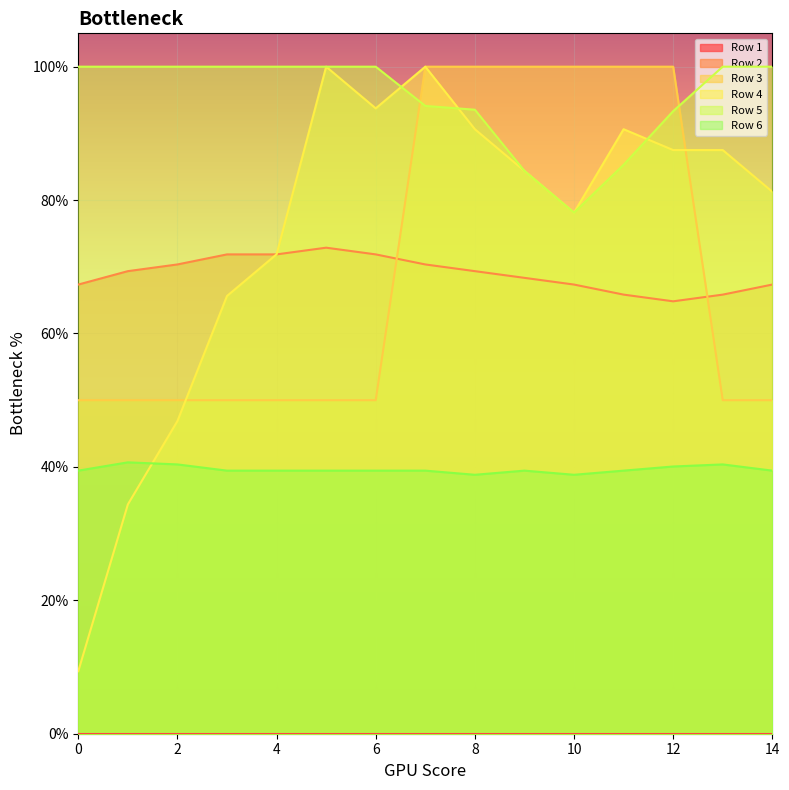

Is it true that Row 4 equals 0.3 at 6?

False